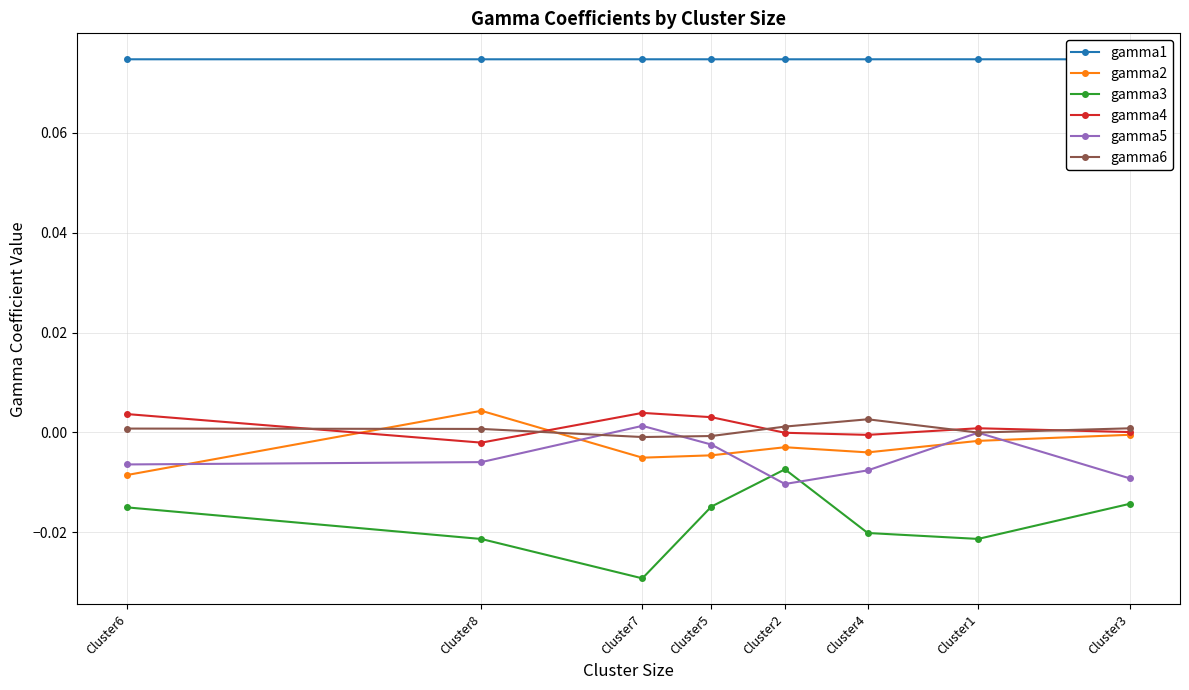

At which label does gamma2 reach its minimum?

Cluster6